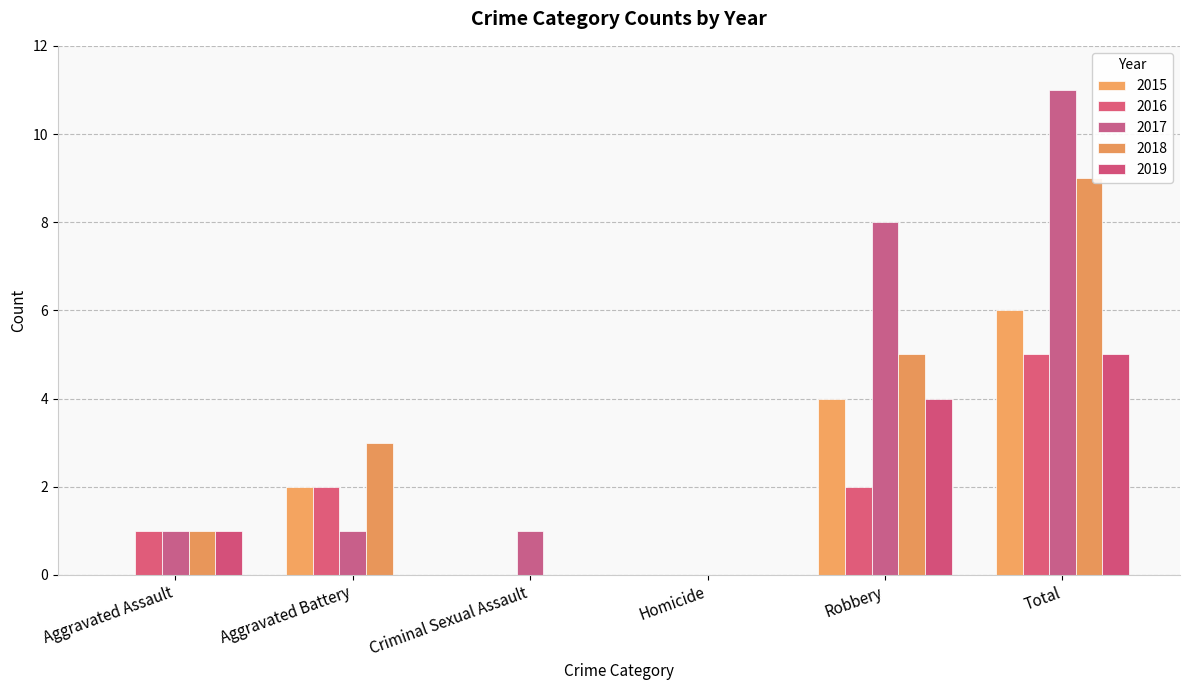

The 2018 series shows 9 at Total. True or false?

True